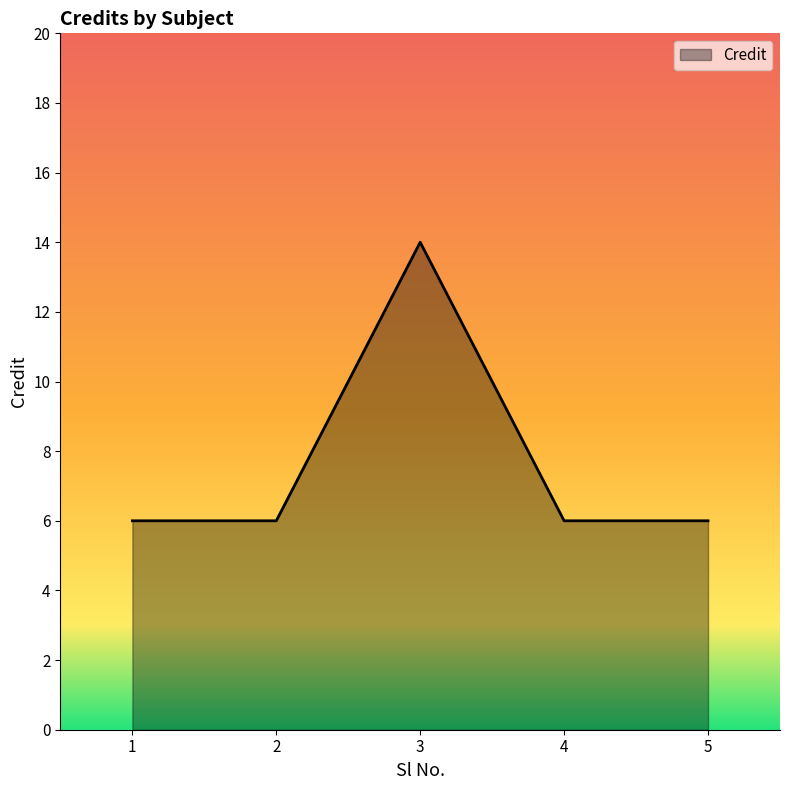

What is the difference between the maximum and minimum values?

8